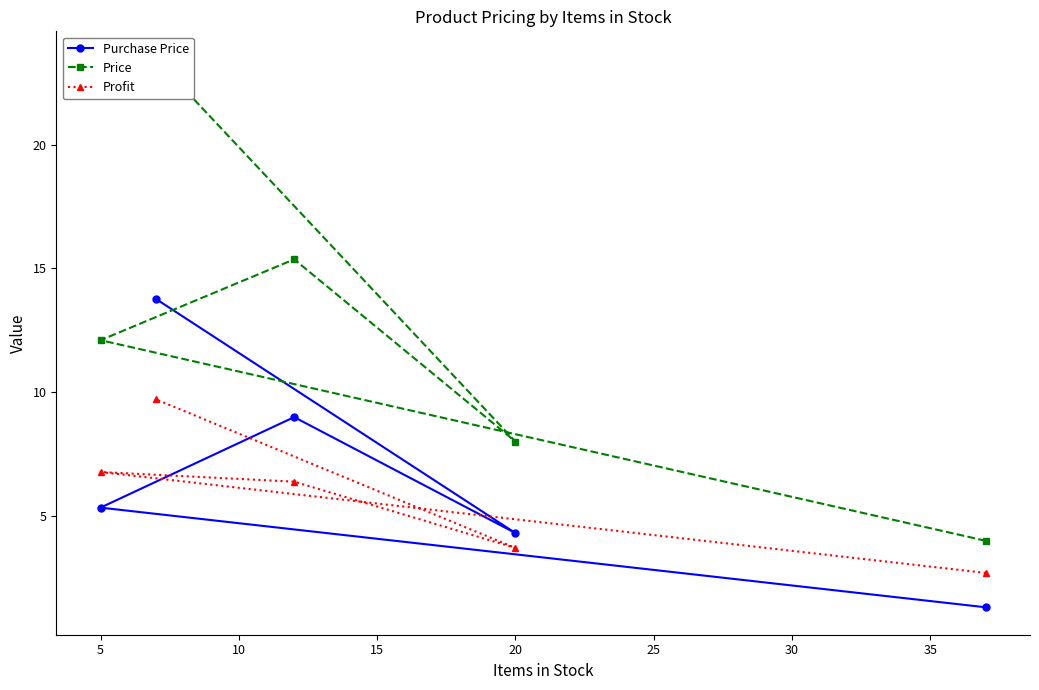

True or false: Profit and Price cross at least once.

False